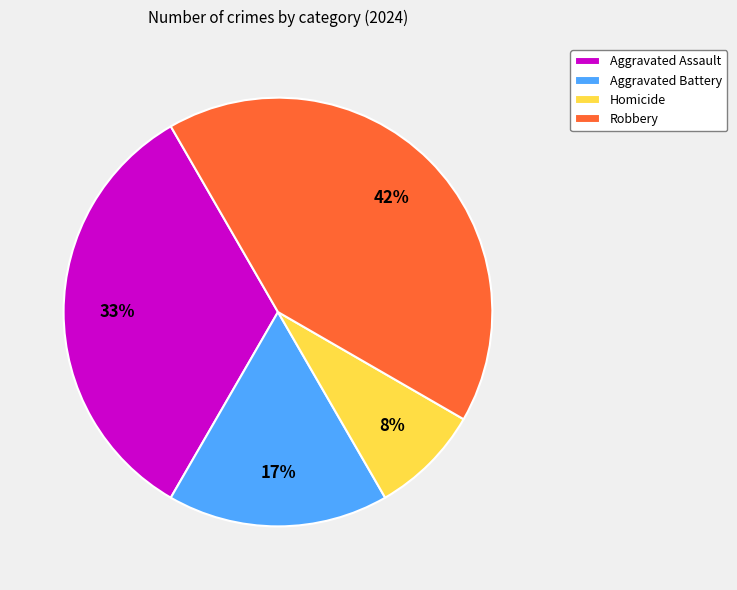

The Aggravated Assault slice represents 33% of the pie. True or false?

True